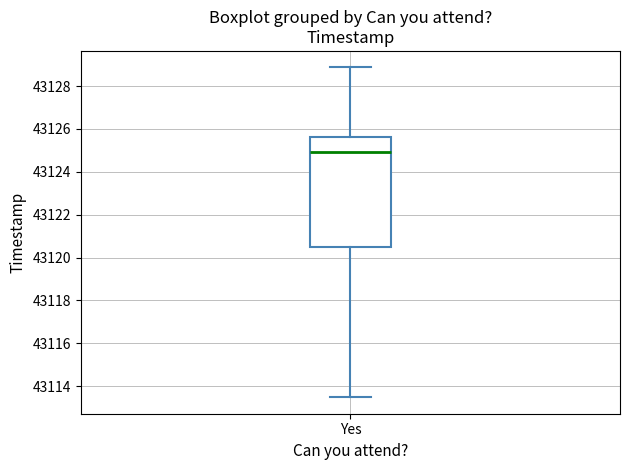

Where does the median line of the box for Yes sit on the y-axis? The values are not printed on the chart, so give them approximately, as read against the axis.

43125.0